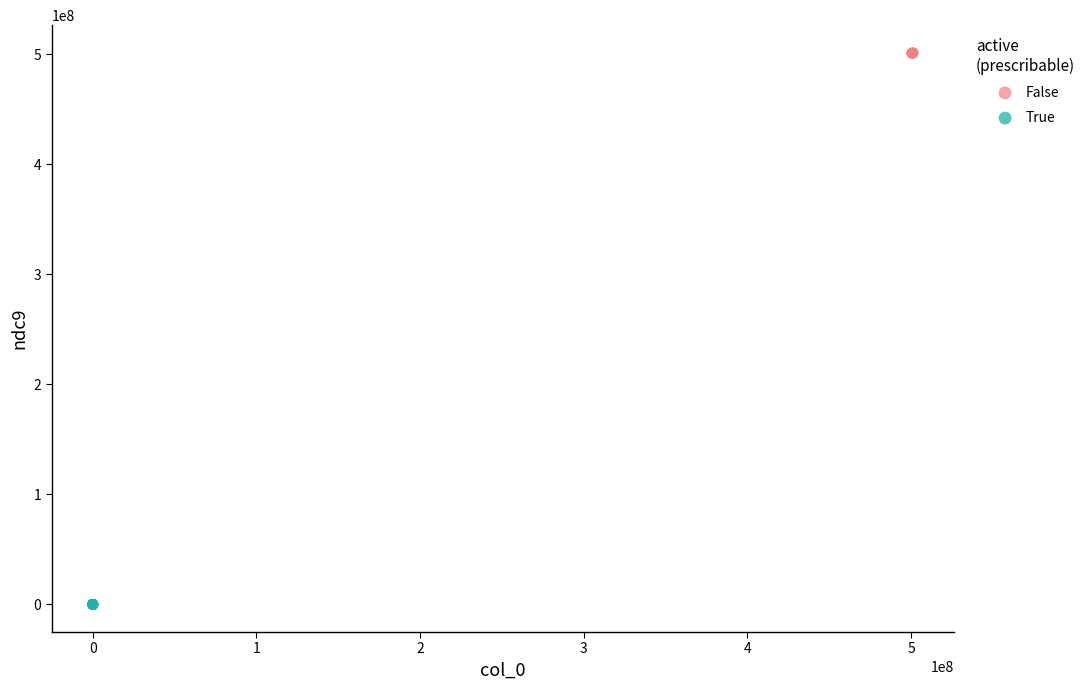

Which series reaches the minimum Y coordinate?

True